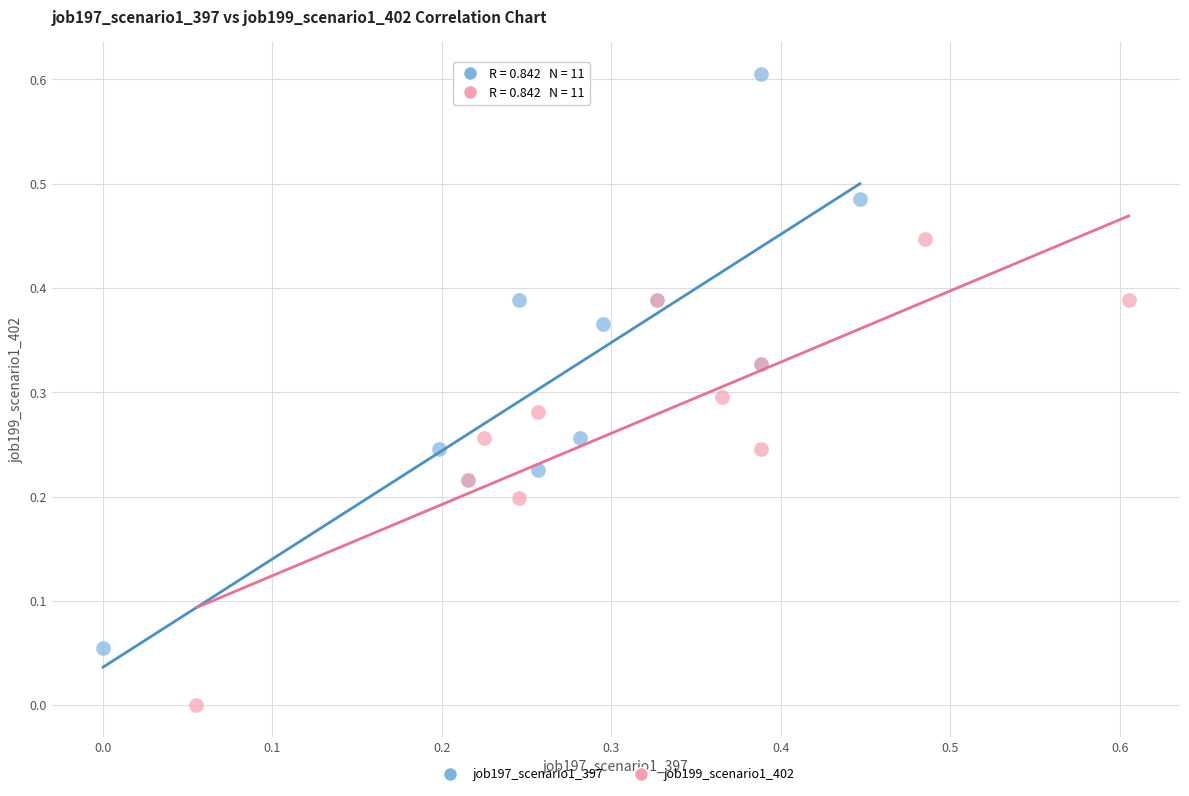

Which series has the widest spread of Y values?

job197_scenario1_397